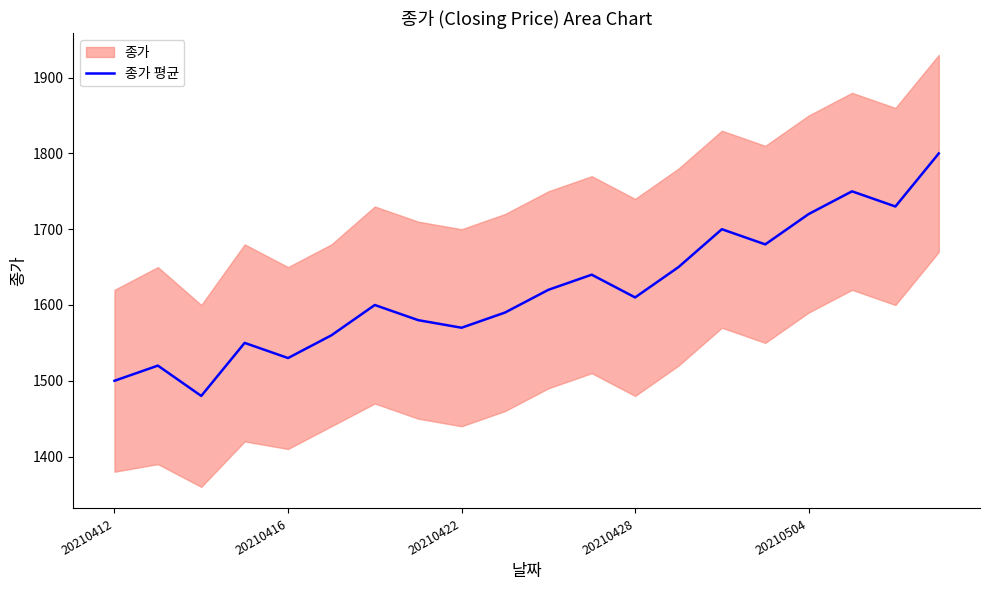

Does the chart display data point markers on the line(s)?

No